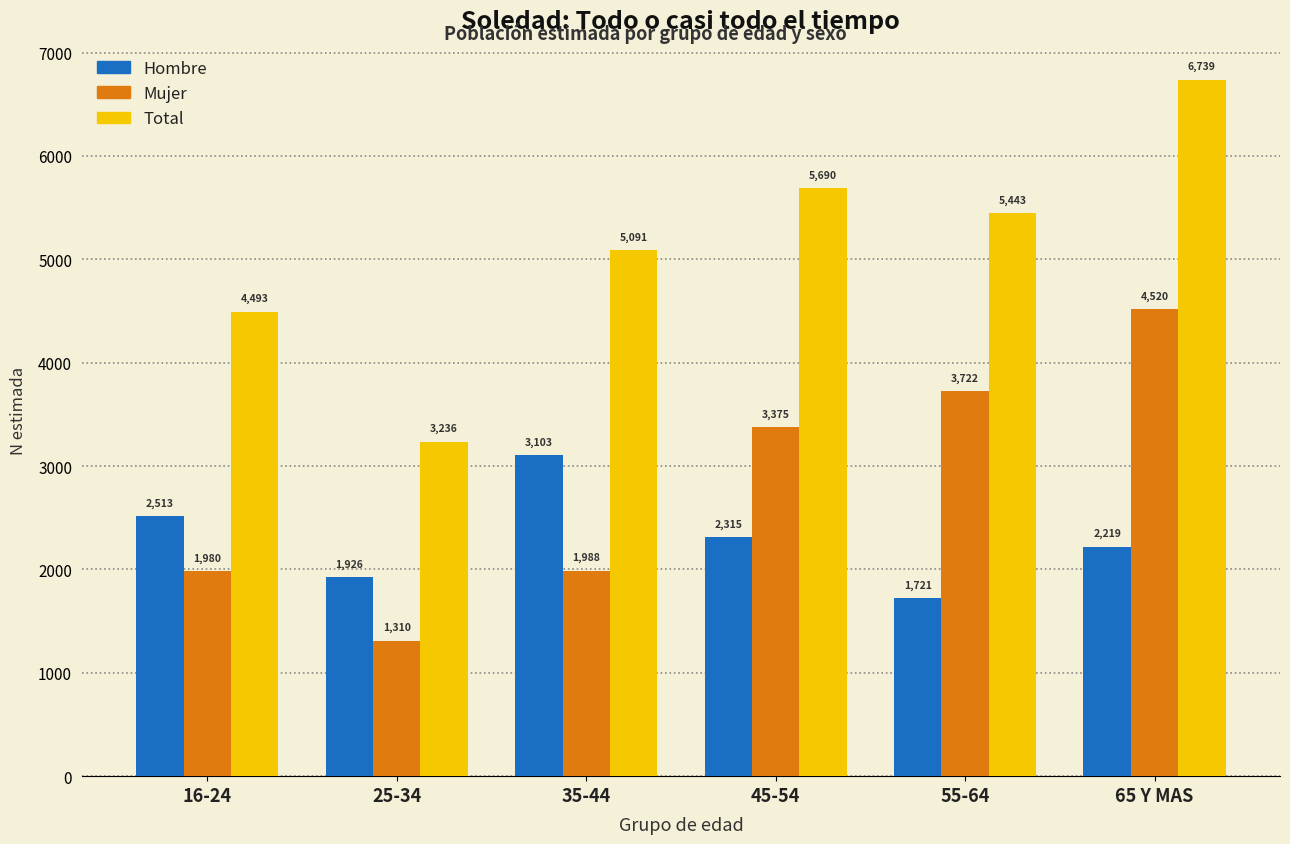

Reading left to right, transcribe all the data shown in this chart.

Hombre: 16-24=2513	25-34=1926	35-44=3103	45-54=2315	55-64=1721	65 Y MAS=2219
Mujer: 16-24=1980	25-34=1310	35-44=1988	45-54=3375	55-64=3722	65 Y MAS=4520
Total: 16-24=4493	25-34=3236	35-44=5091	45-54=5690	55-64=5443	65 Y MAS=6739